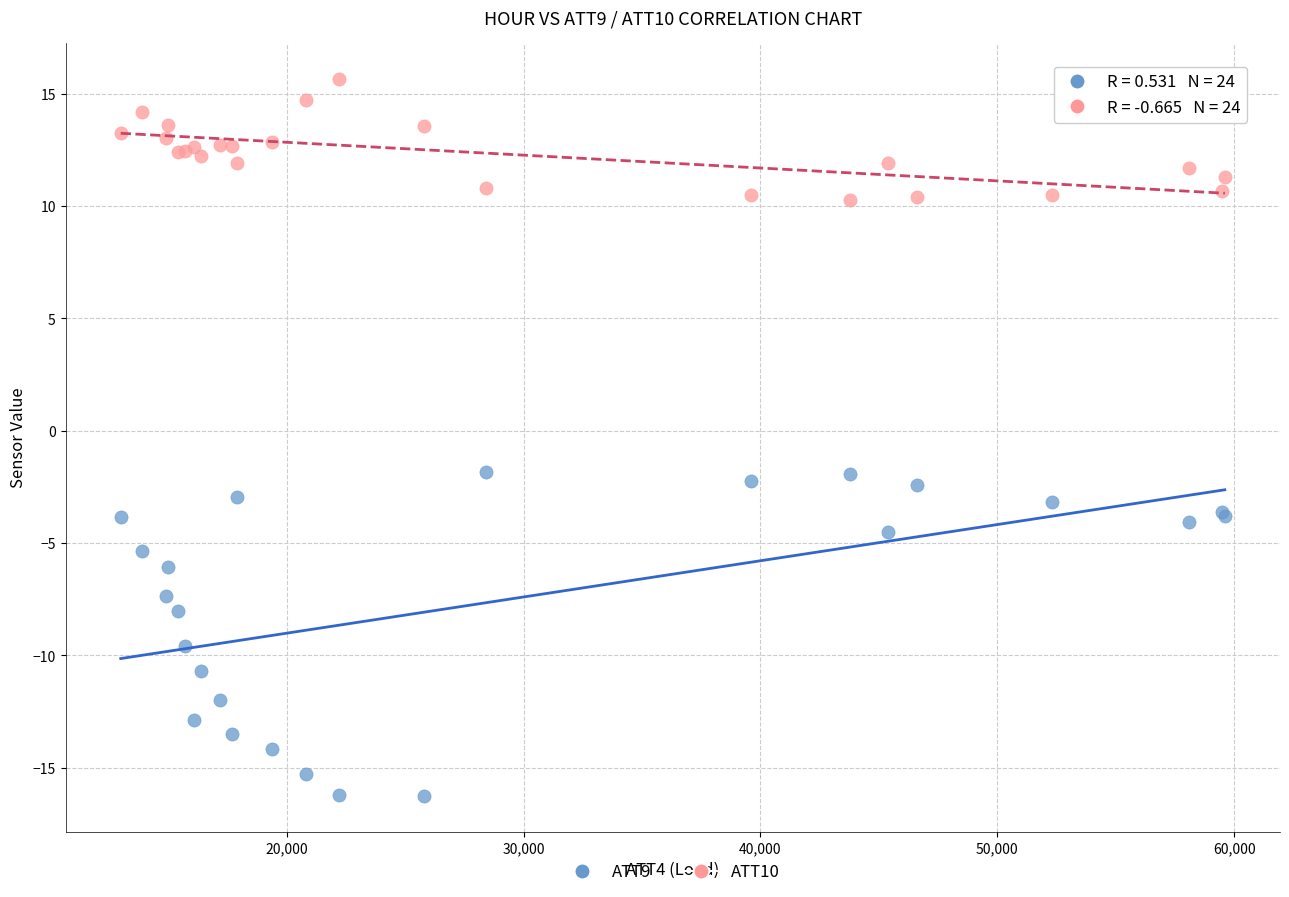

Which series reaches the maximum Y coordinate?

ATT10